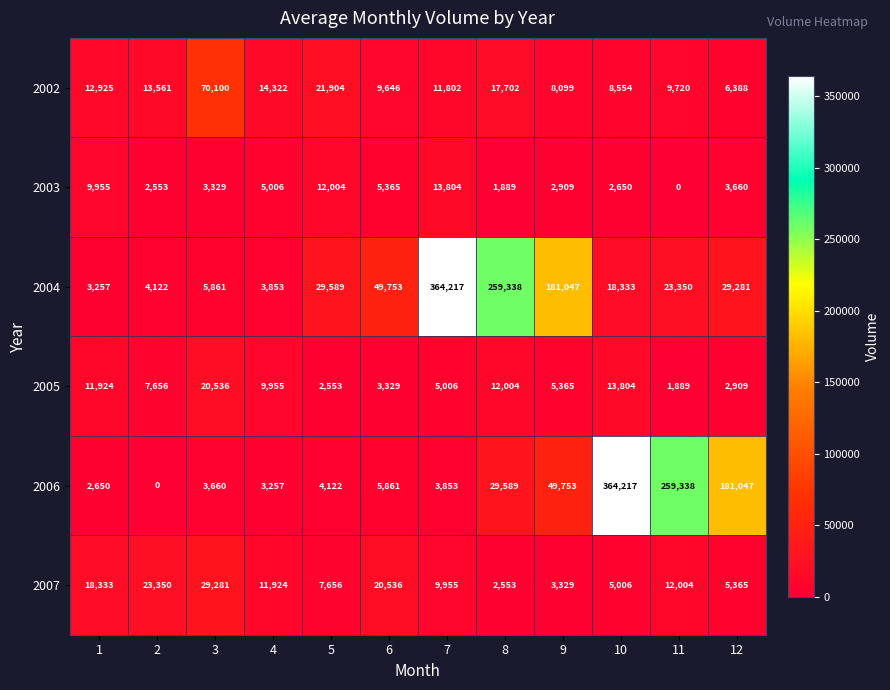

Is it true that 2005 equals 1889 at 11?

True